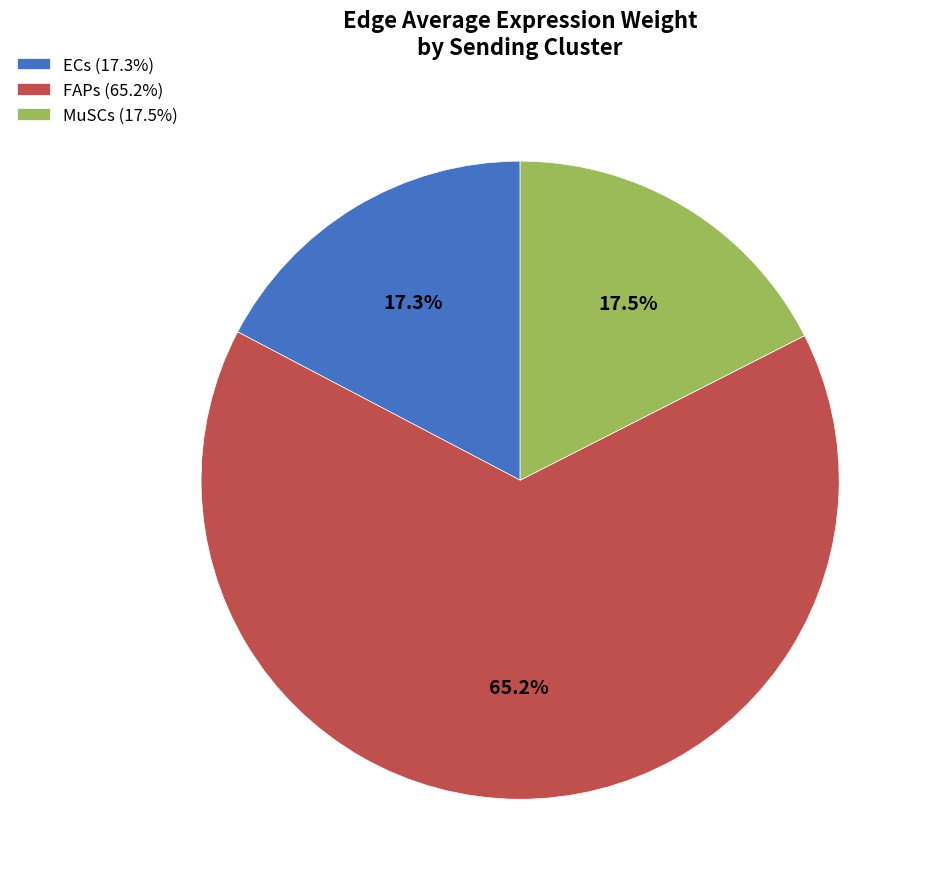

Which has a higher value, FAPs (65.2%) or ECs (17.3%)?

FAPs (65.2%)